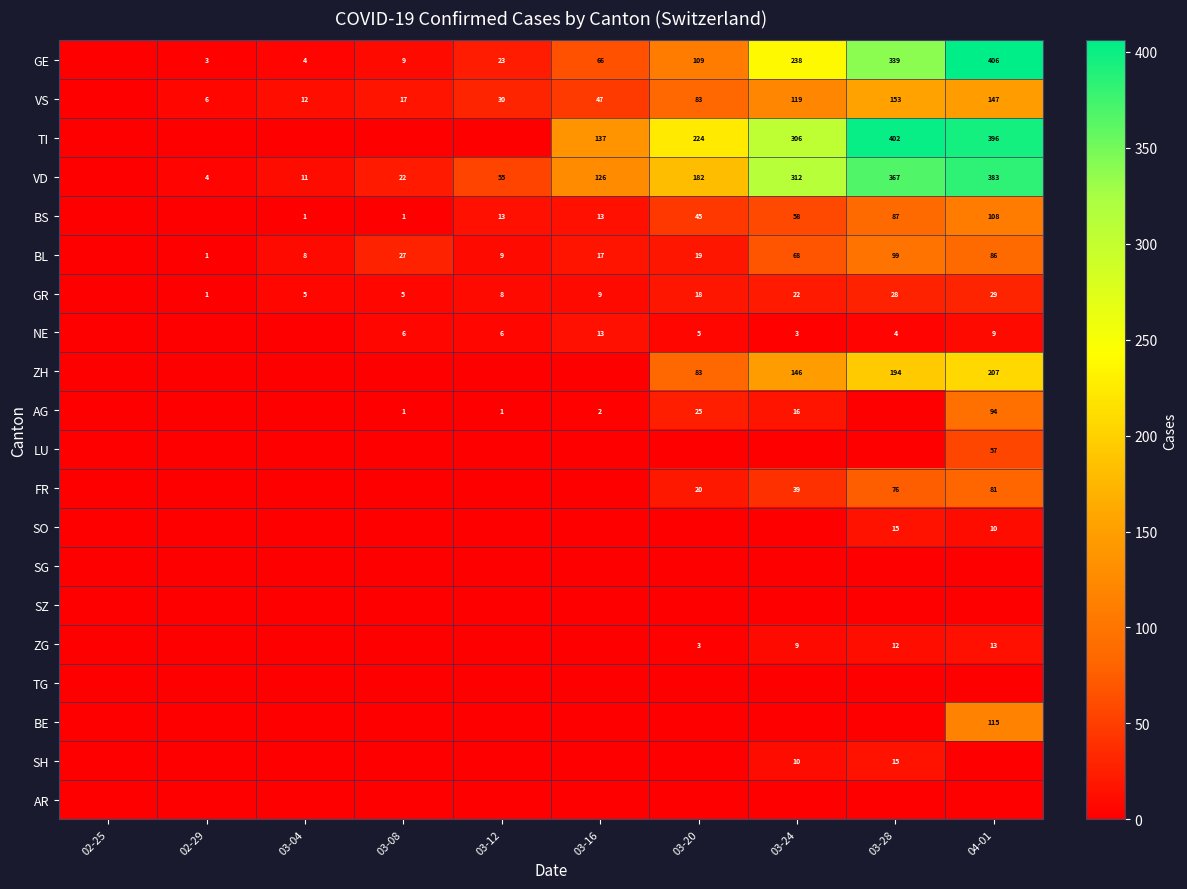

The VS series shows 147 at 04-01. True or false?

True